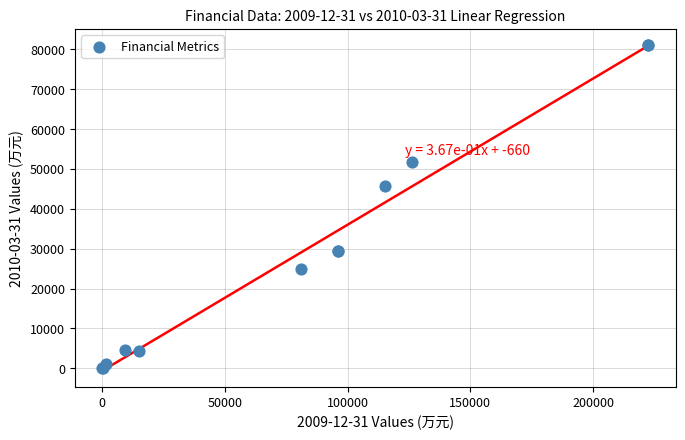

What Y value in the scatter plot is closest to 40545?

45724